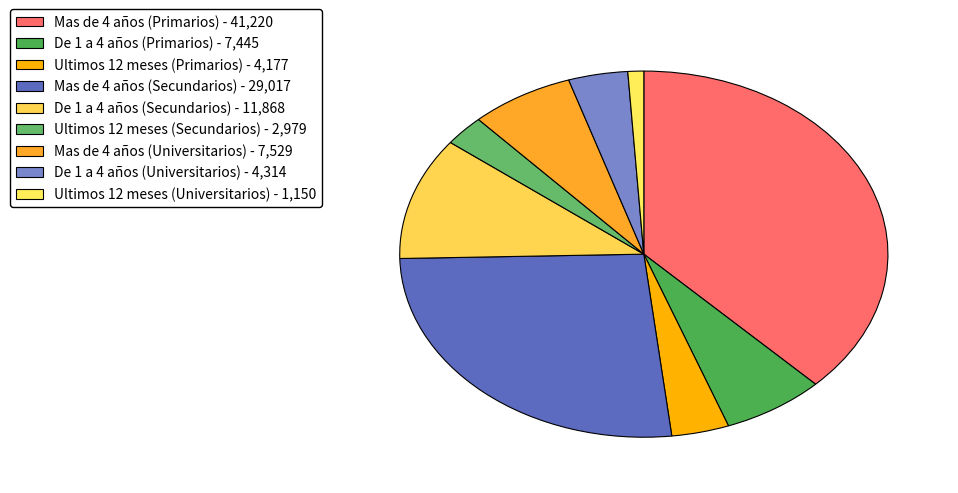

Count the number of slices in the pie.

9